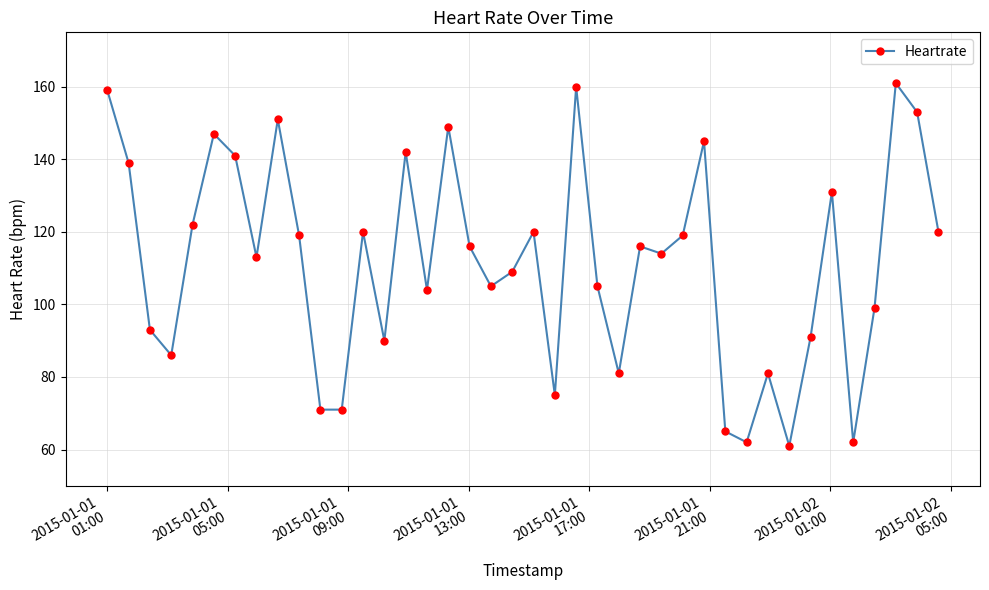

True or false: there are more than 0 points higher than both neighbors.

True